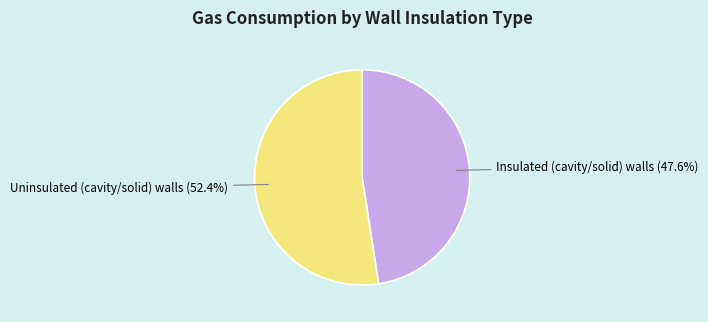

Combined, do Insulated (cavity/solid) walls and Uninsulated (cavity/solid) walls account for over 50%?

Yes